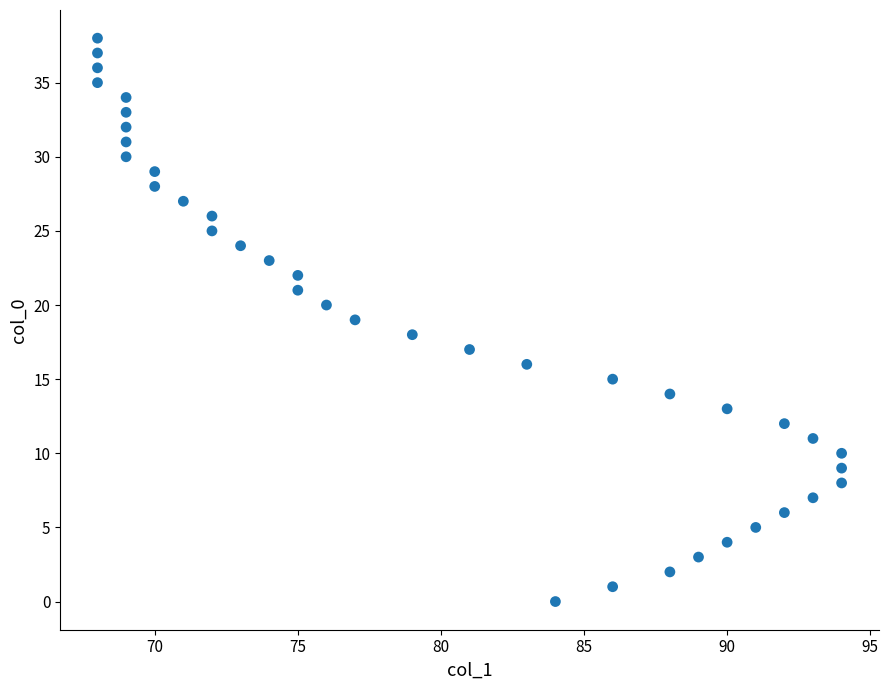

What is the range of Y values (max minus min)?

38